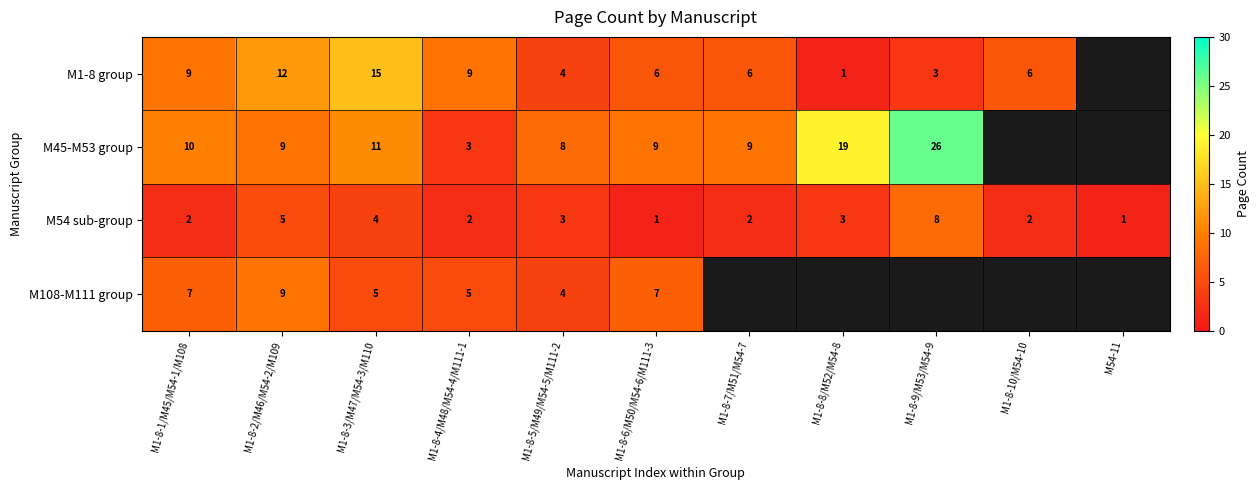

The value of M45-M53 group at M1-8-6/M50/M54-6/M111-3 is 11.8. True or false?

False